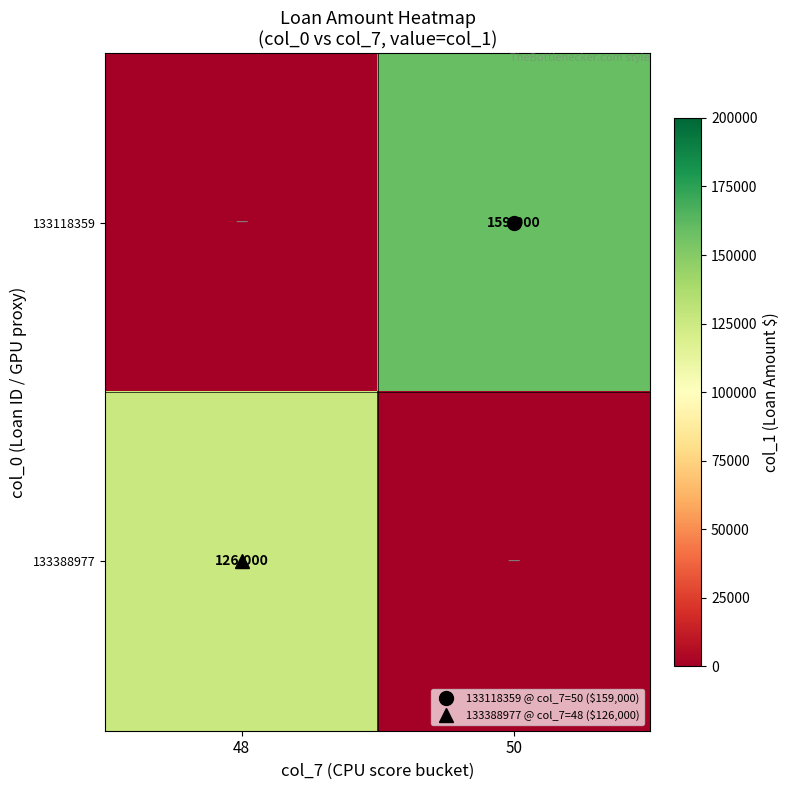

True or false: 133118359 has a value of 108909 at 48.

False